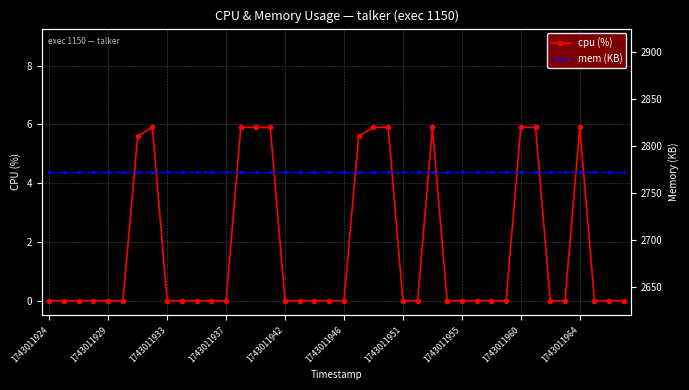

The value of cpu (%) at 1743011951 is -2.4. True or false?

False